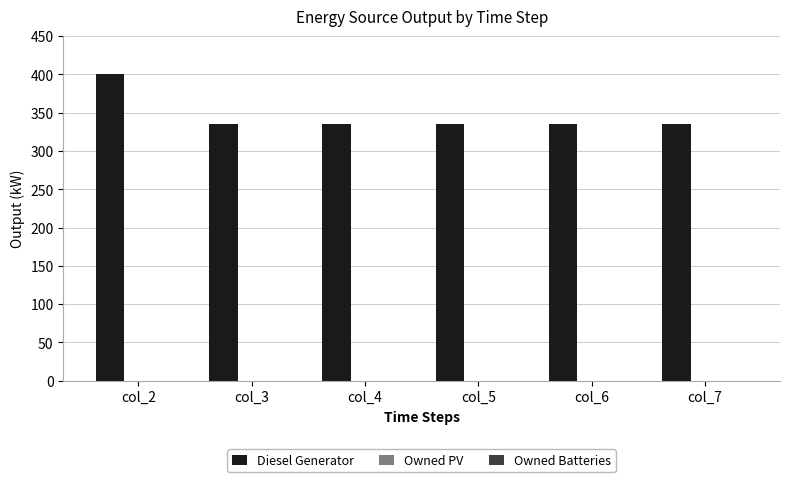

What is the ratio of the value at col_7 to the value at col_2?

0.8